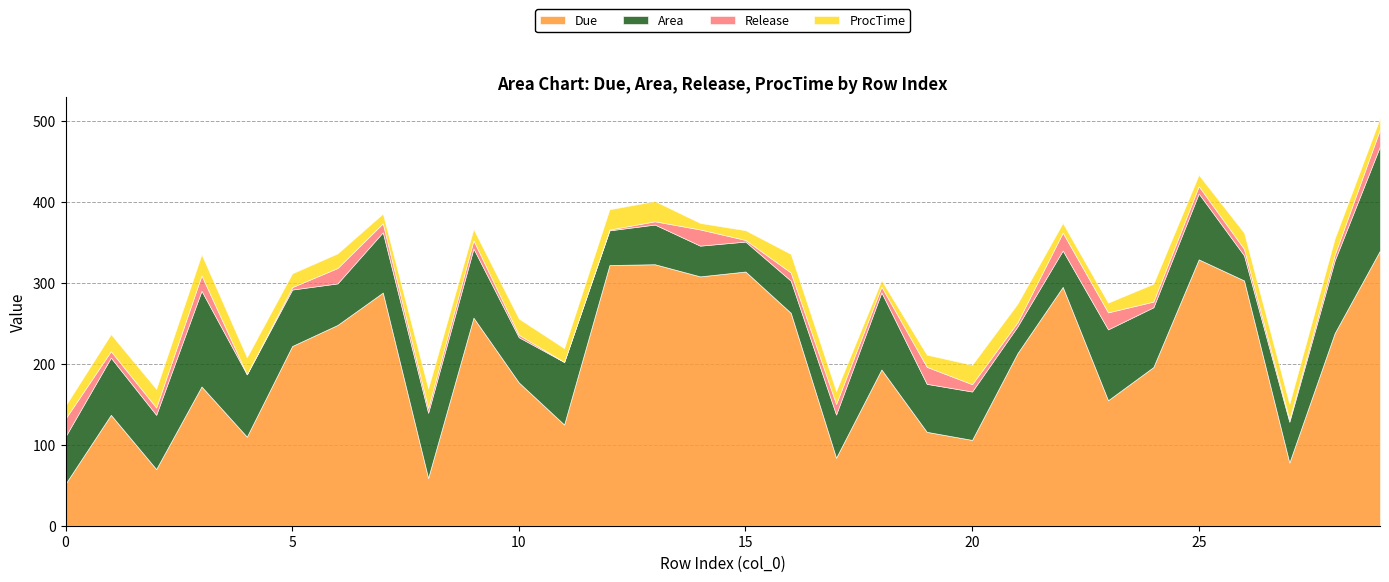

What is the sum of all Due values?

6093.0